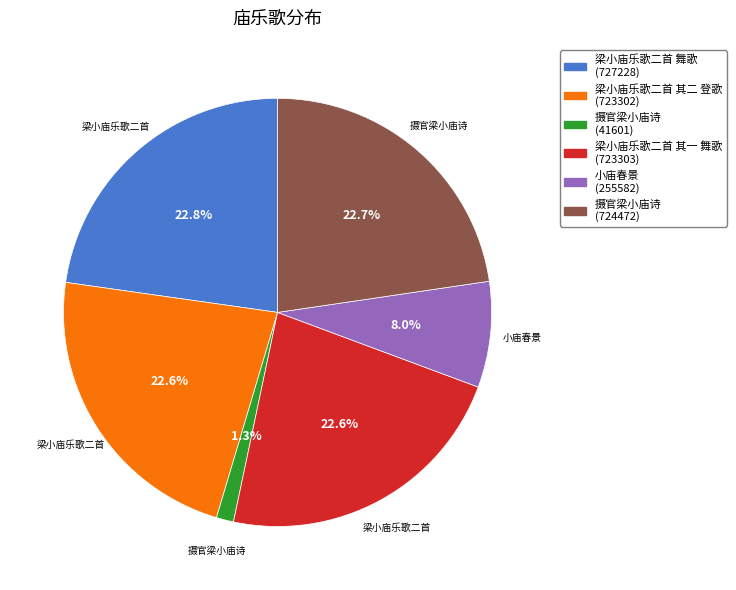

To the nearest percent, what is the average slice percentage?

17%